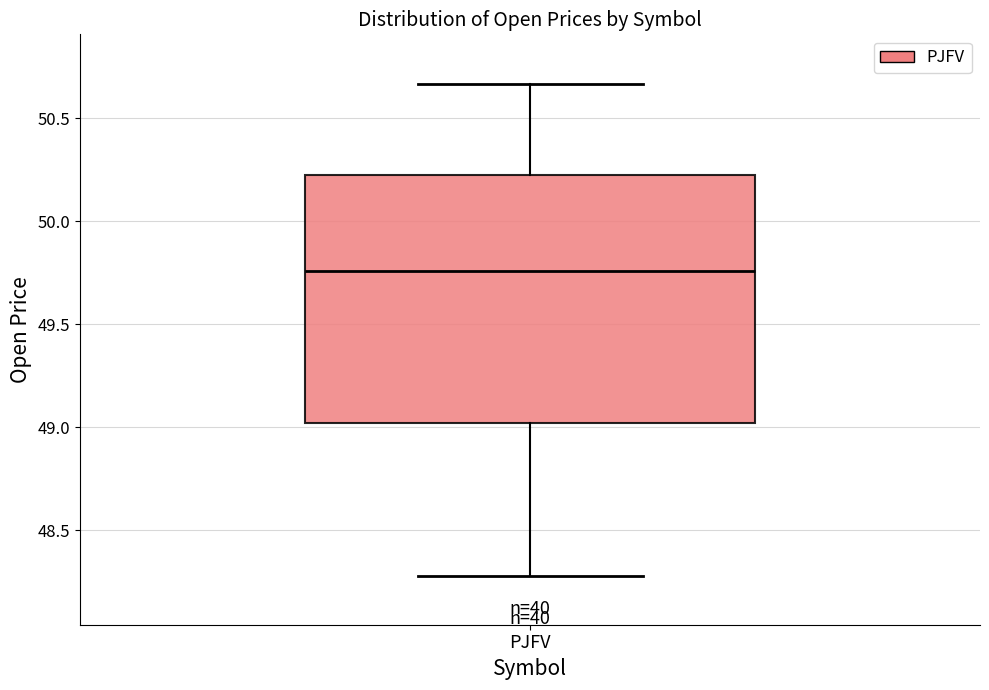

Transcribe this box plot: give where the median line is, the range the box spans, and where the two whiskers end, as read against the y-axis. The values are not printed on the chart, so give them approximately, as read against the axis.

median 49.75, box 49.00 to 50.25, whiskers 48.30 to 50.65